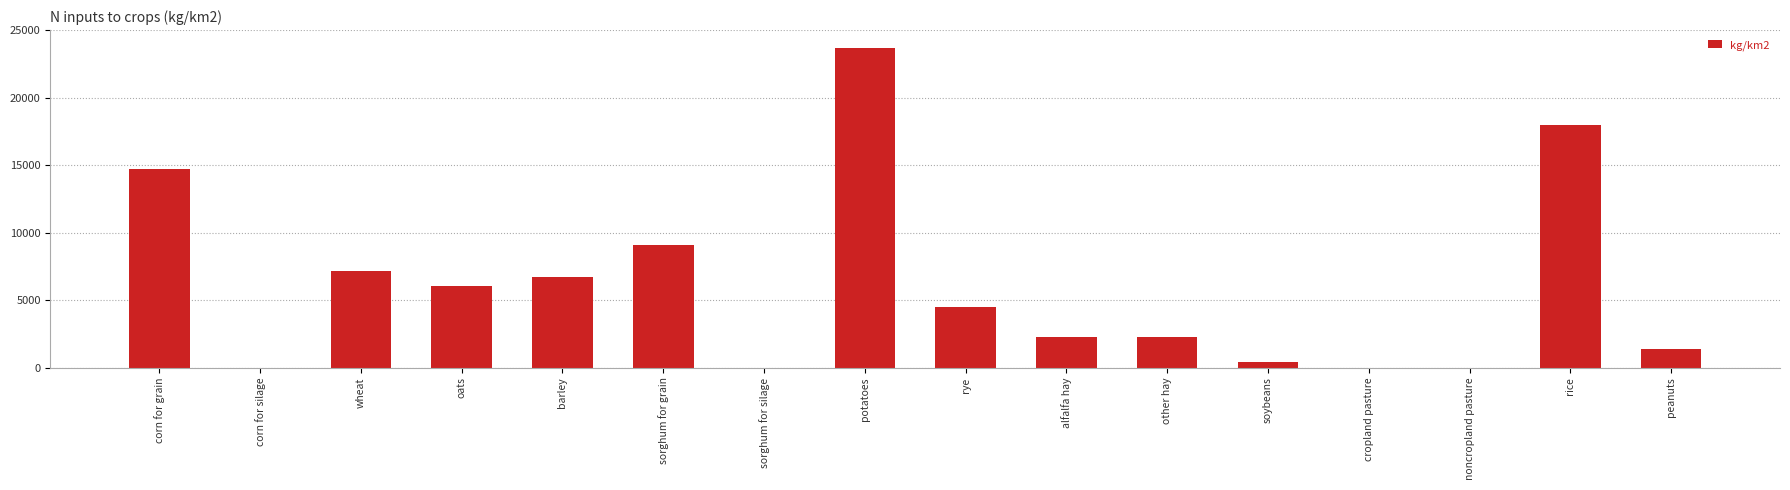

What is the sum of all values?

96193